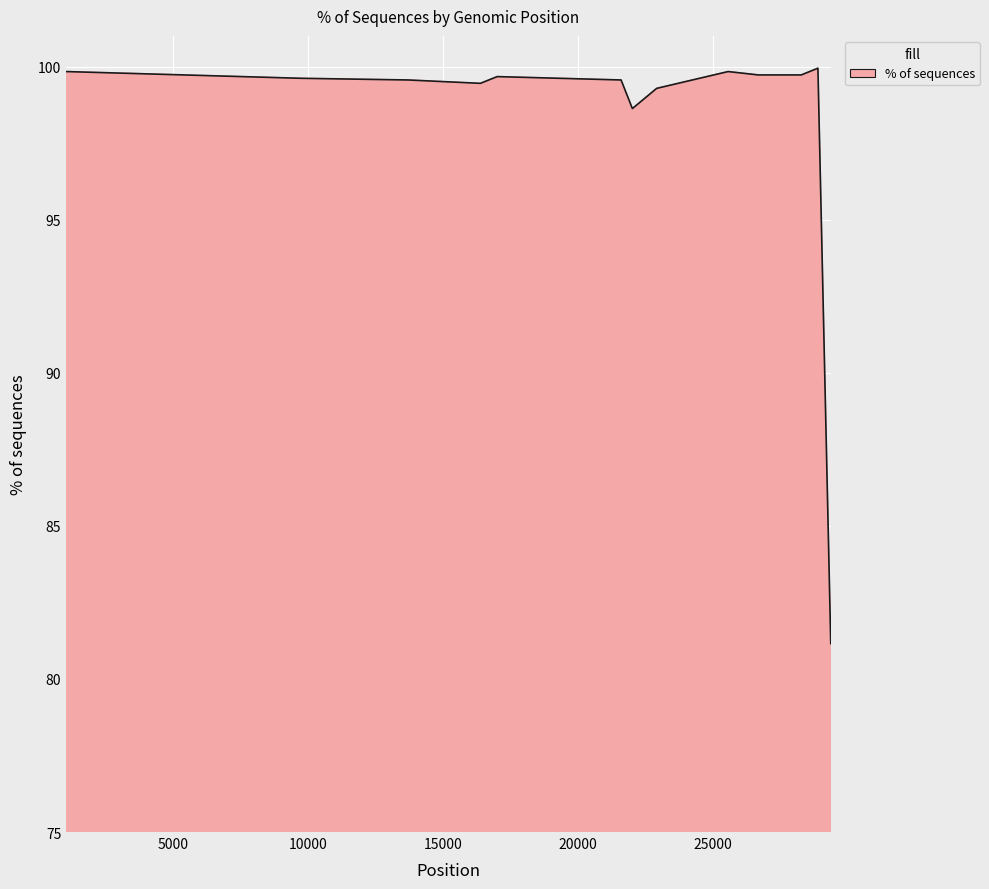

What is the difference between the maximum and minimum values?

18.8